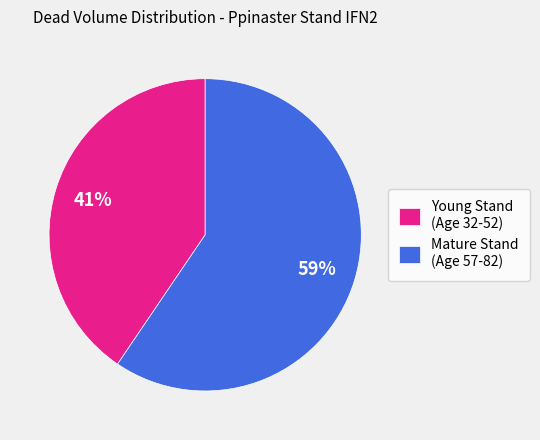

Which category has the smallest portion of the pie?

Young Stand (Age 32-52)